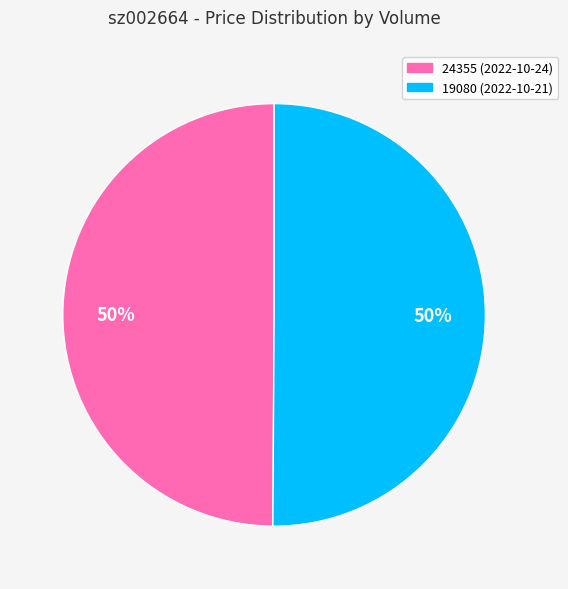

True or false: 19080 accounts for 65% of the total.

False